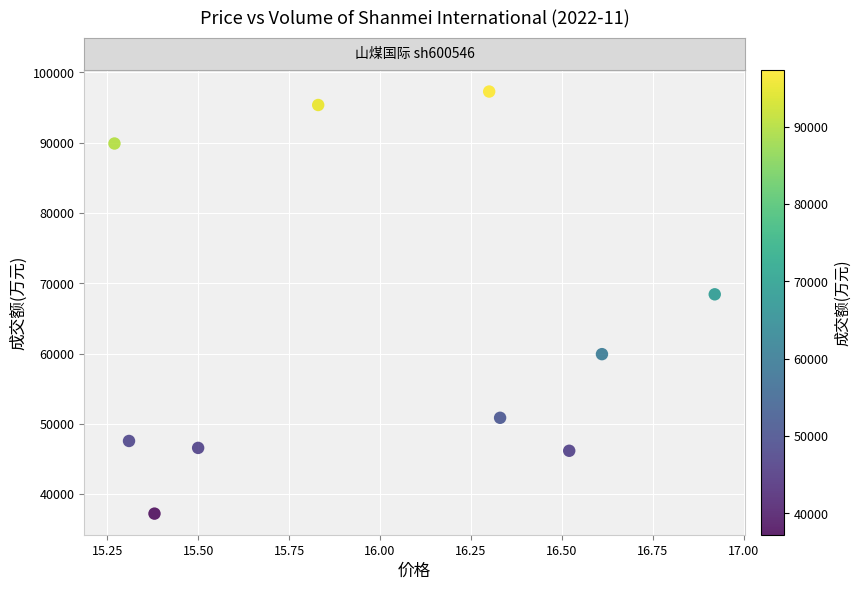

What is the average Y value?

63940